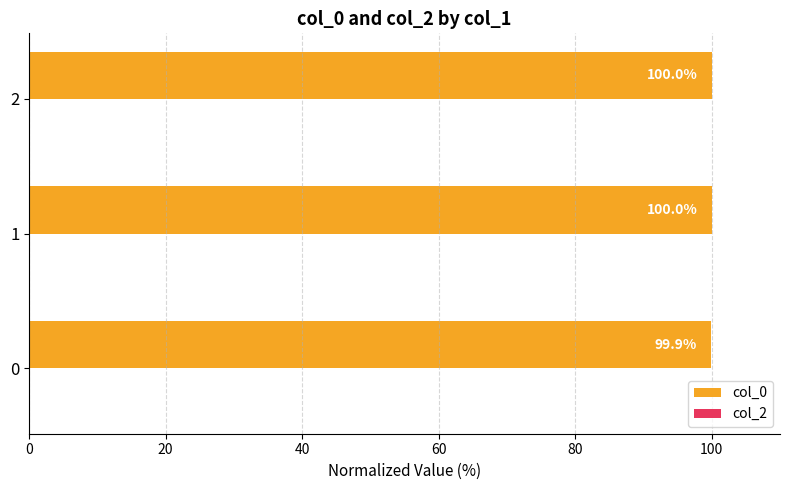

True or false: the data shows 99.9 at 0.

True